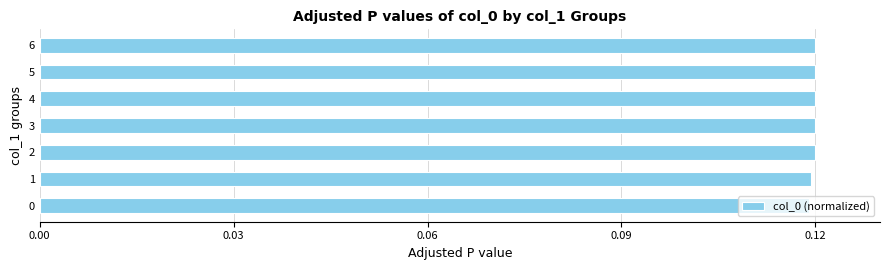

How many bars are there in total?

7